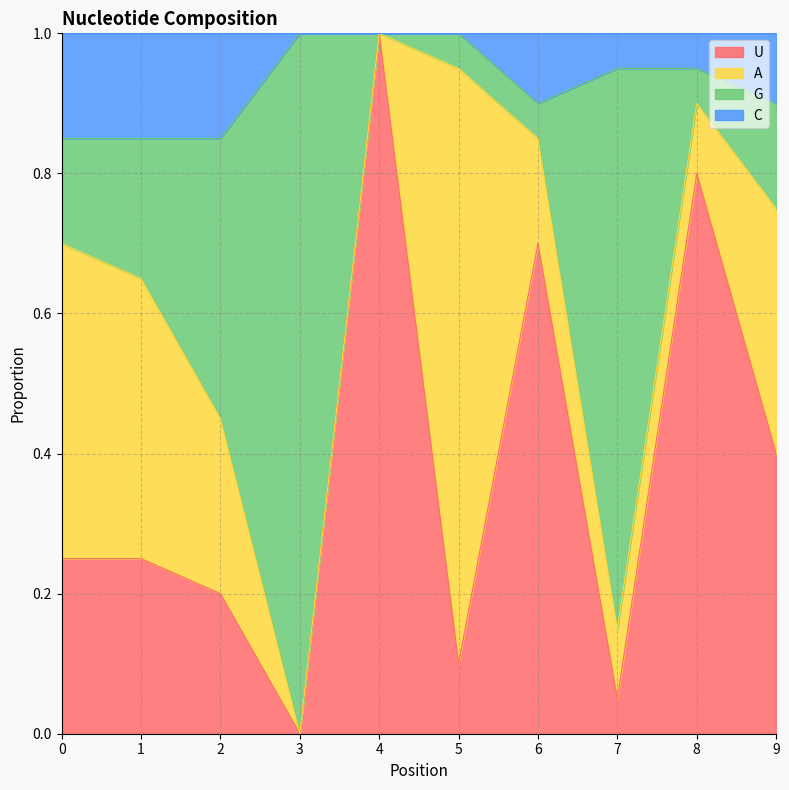

The value of U at 1 is 0.1. True or false?

False